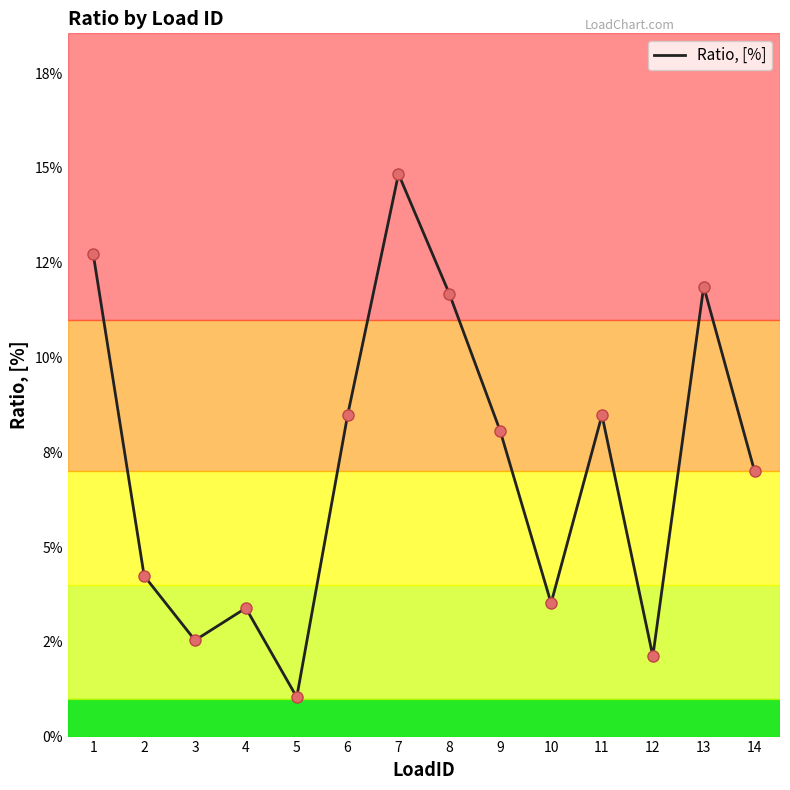

What is the change in value from 5 to 11?

+0.1